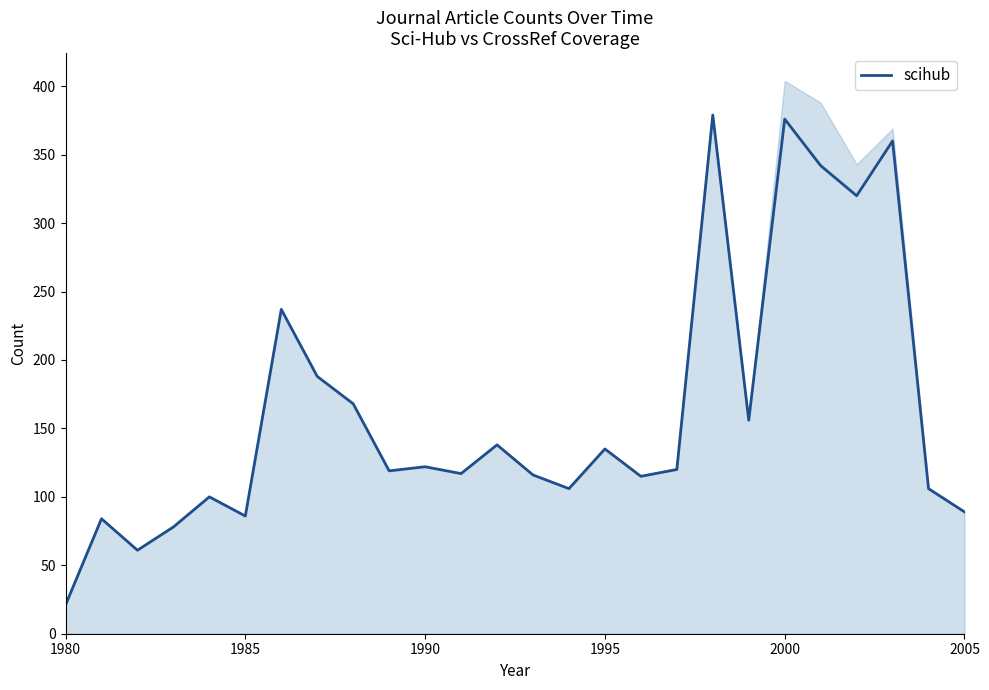

What is the highest value of the scihub series?

379